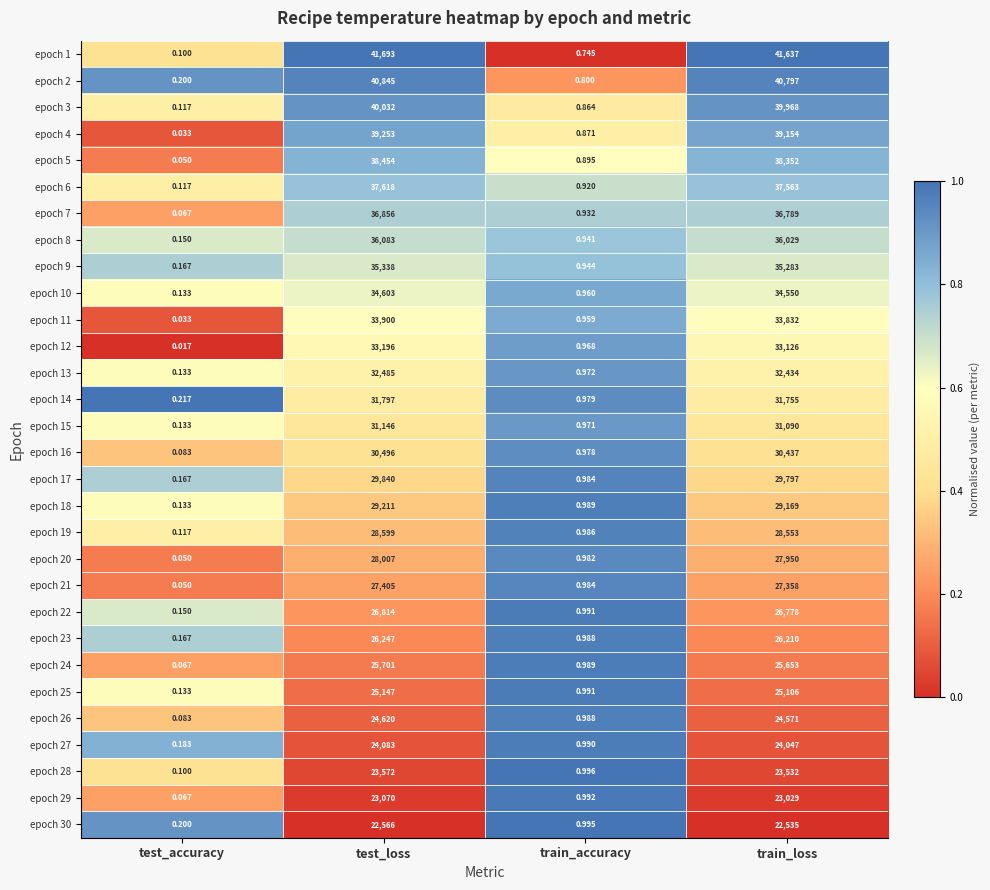

List the series in order of their peak value, lowest first.

epoch 30, epoch 29, epoch 28, epoch 27, epoch 26, epoch 25, epoch 24, epoch 23, epoch 22, epoch 21, epoch 20, epoch 19, epoch 18, epoch 17, epoch 16, epoch 15, epoch 14, epoch 13, epoch 12, epoch 11, epoch 10, epoch 9, epoch 8, epoch 7, epoch 6, epoch 5, epoch 4, epoch 3, epoch 2, epoch 1